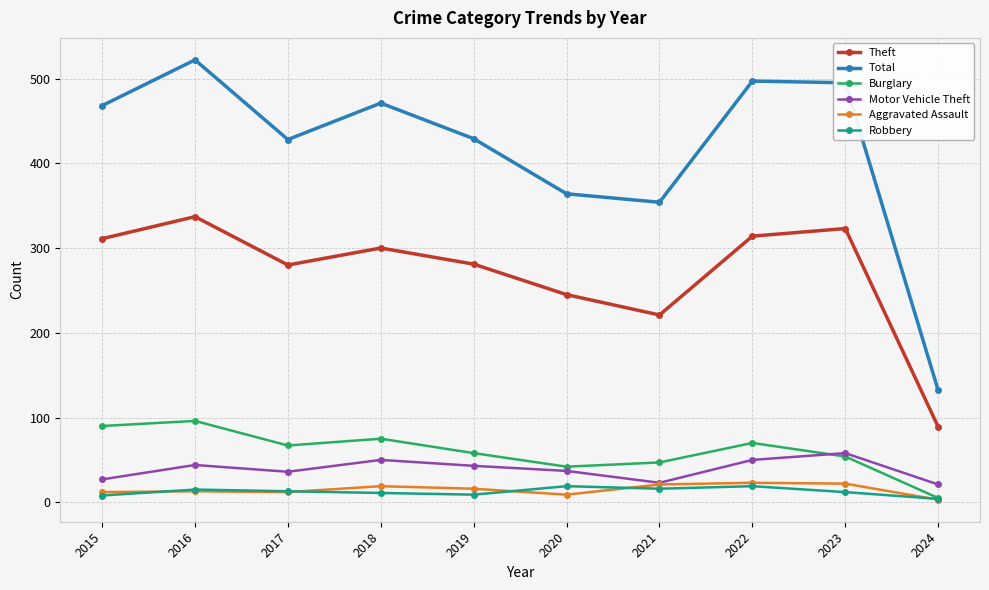

What is the difference between the second highest and minimum values in the Motor Vehicle Theft series?

29